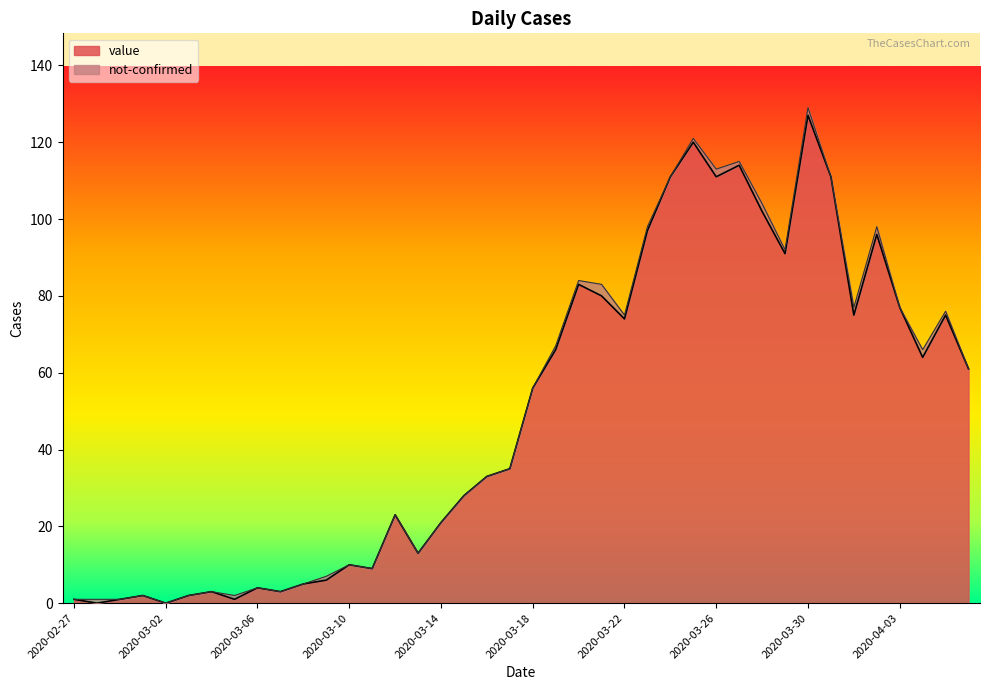

How many points are lower than both their immediate neighbors (excluding endpoints)?

11